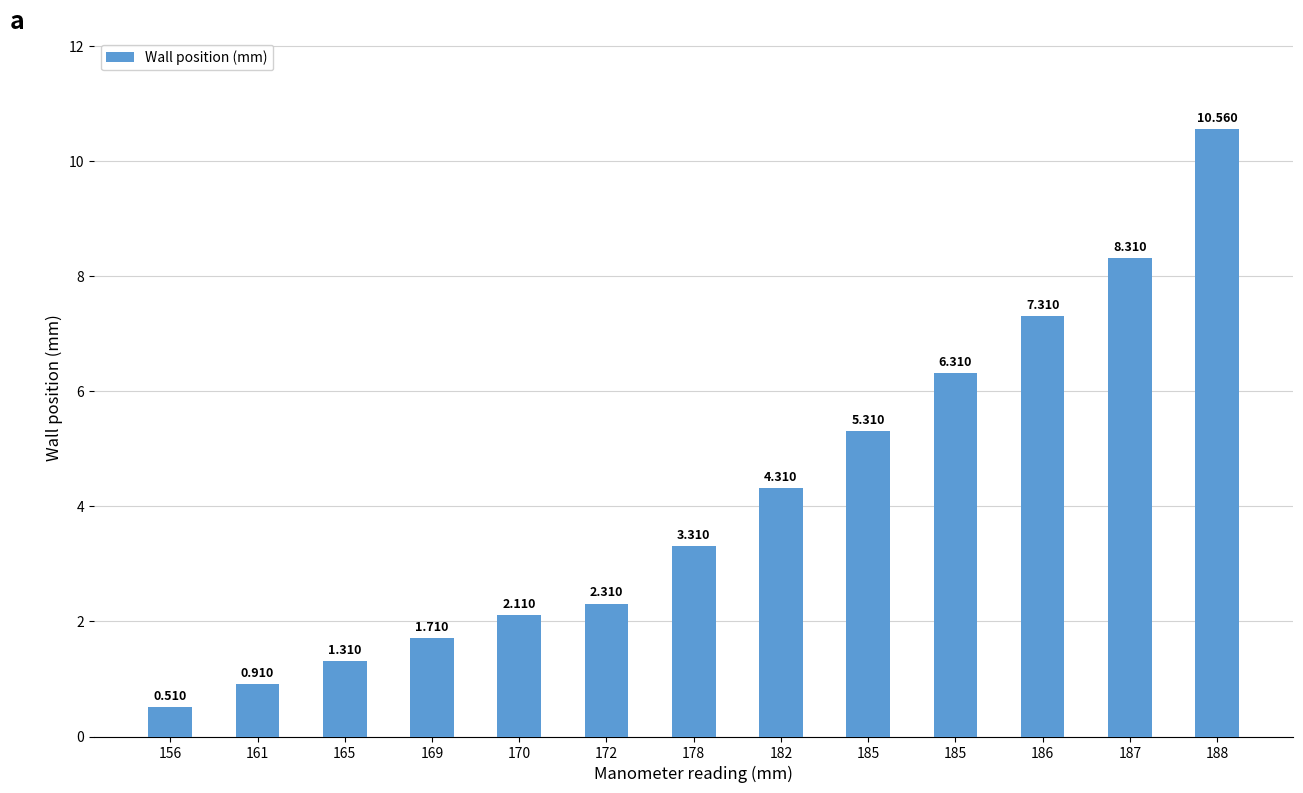

Rank the categories by value from highest to lowest.

188, 187, 186, 185, 185, 182, 178, 172, 170, 169, 165, 161, 156